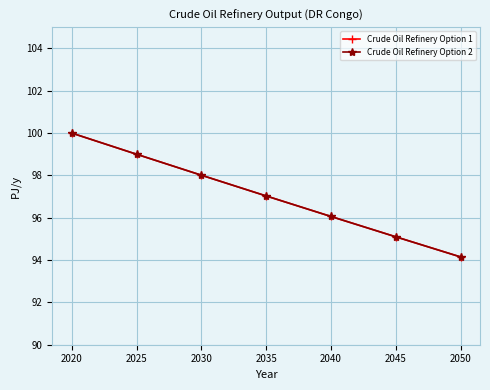

Is this an area chart (filled region under the line)?

No